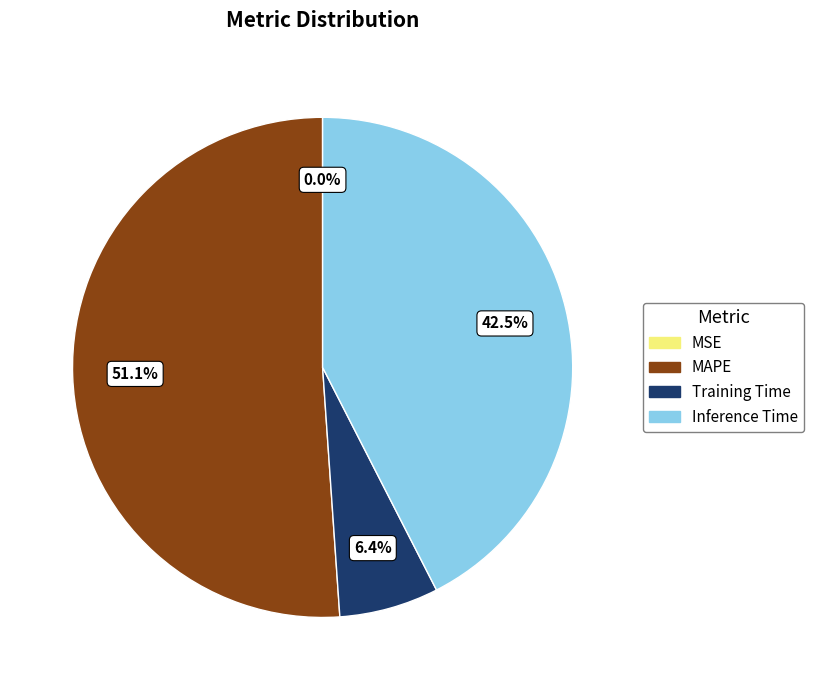

Combined, what portion of the pie is MAPE and Training Time?

57.5%